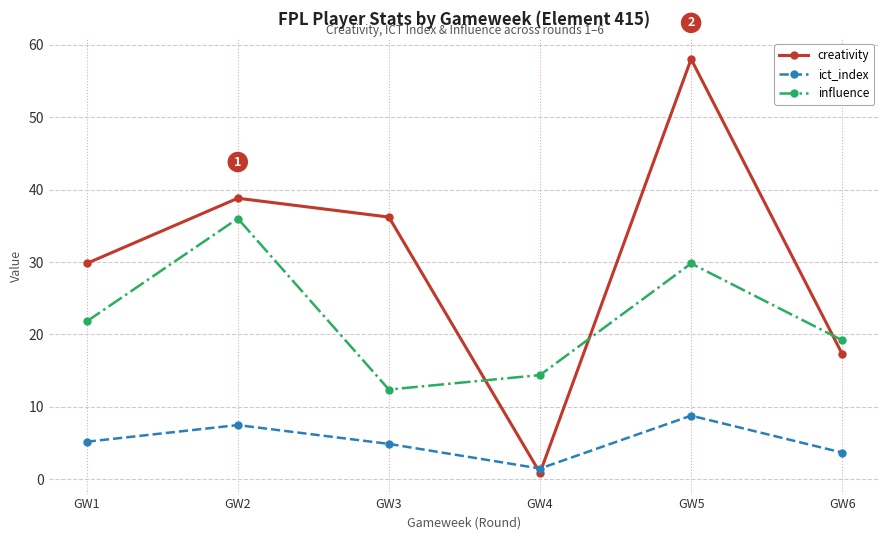

Reading left to right, extract all data points from this chart.

creativity: GW1=29.8	GW2=38.8	GW3=36.2	GW4=0.9	GW5=58.0	GW6=17.3
ict_index: GW1=5.2	GW2=7.5	GW3=4.9	GW4=1.5	GW5=8.8	GW6=3.7
influence: GW1=21.8	GW2=36.0	GW3=12.4	GW4=14.4	GW5=29.8	GW6=19.2